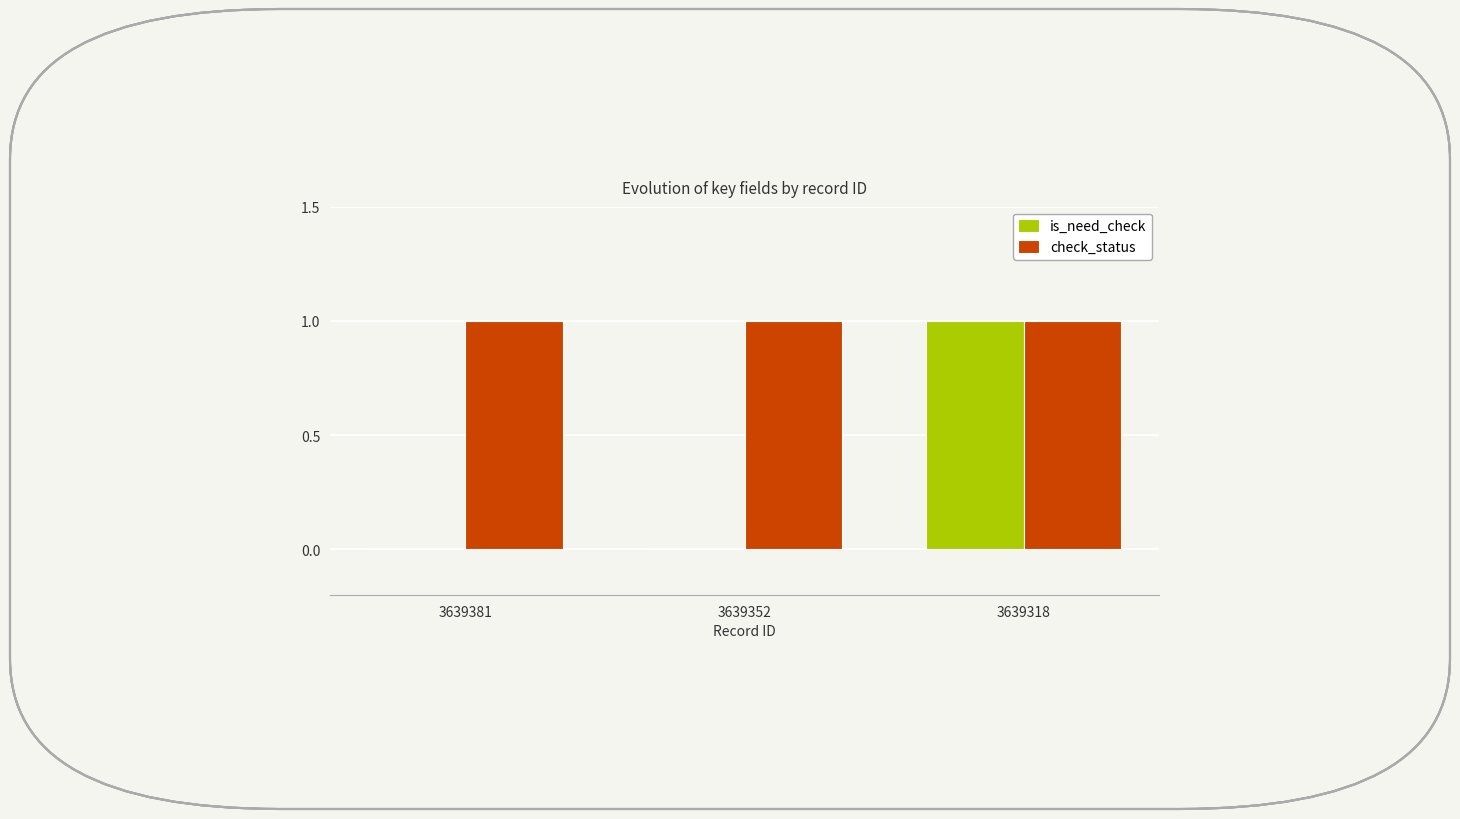

Which category has the highest value in the is_need_check series?

3639318